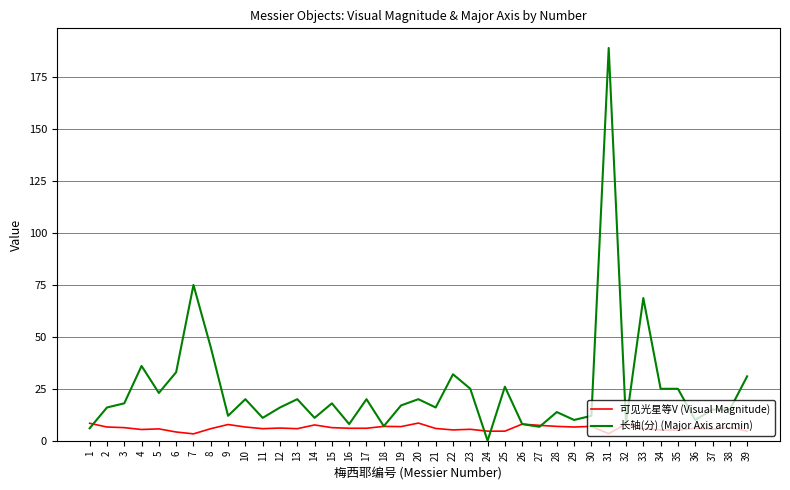

Between 5 and 28, which series saw the biggest shift?

长轴(分) (Major Axis arcmin)